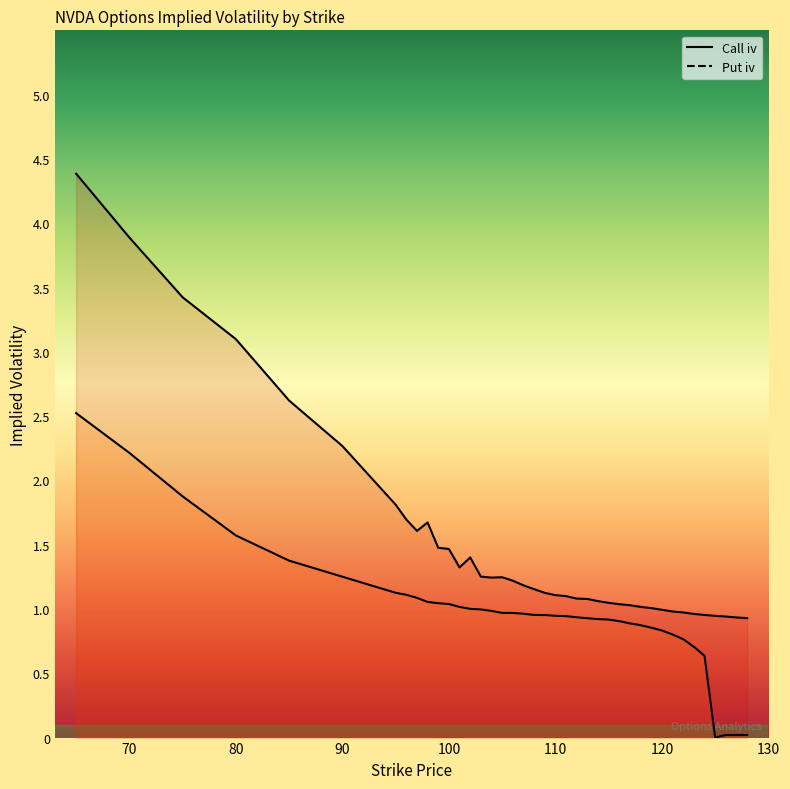

List the series in order of their overall mean, lowest first.

Put iv, Call iv